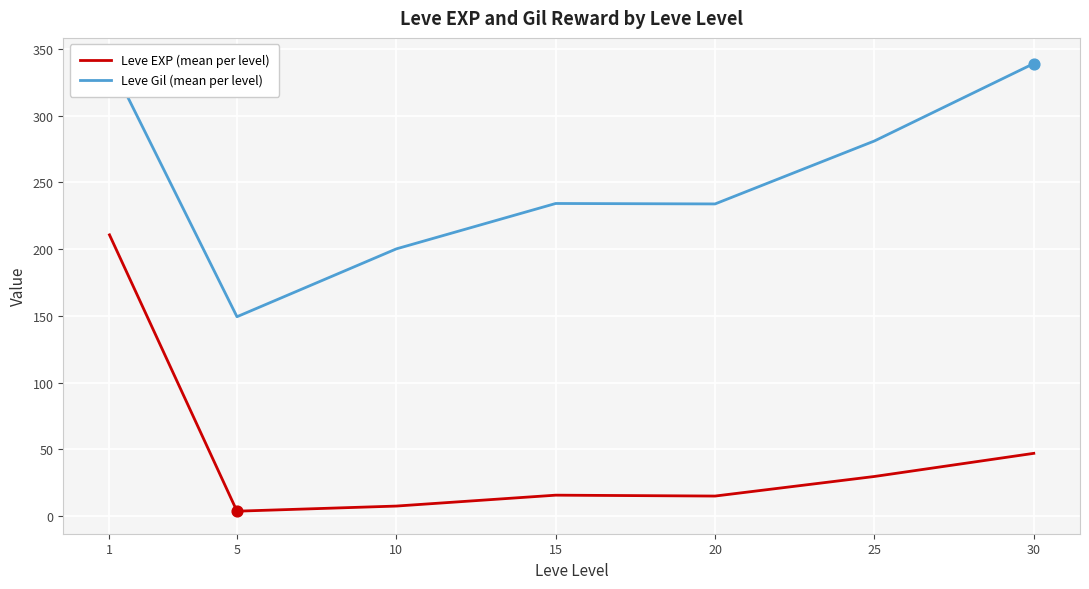

What are all the series names shown in the legend?

Leve EXP (mean per level), Leve Gil (mean per level)